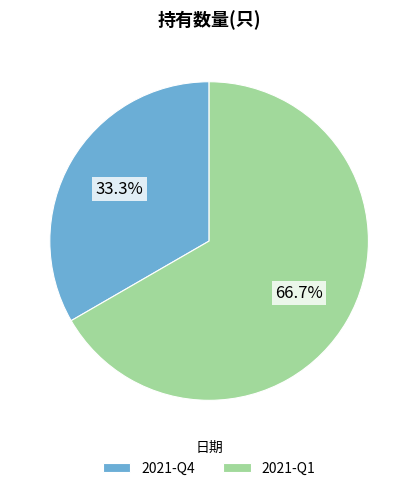

The 2021-Q1 slice represents 60% of the pie. True or false?

False